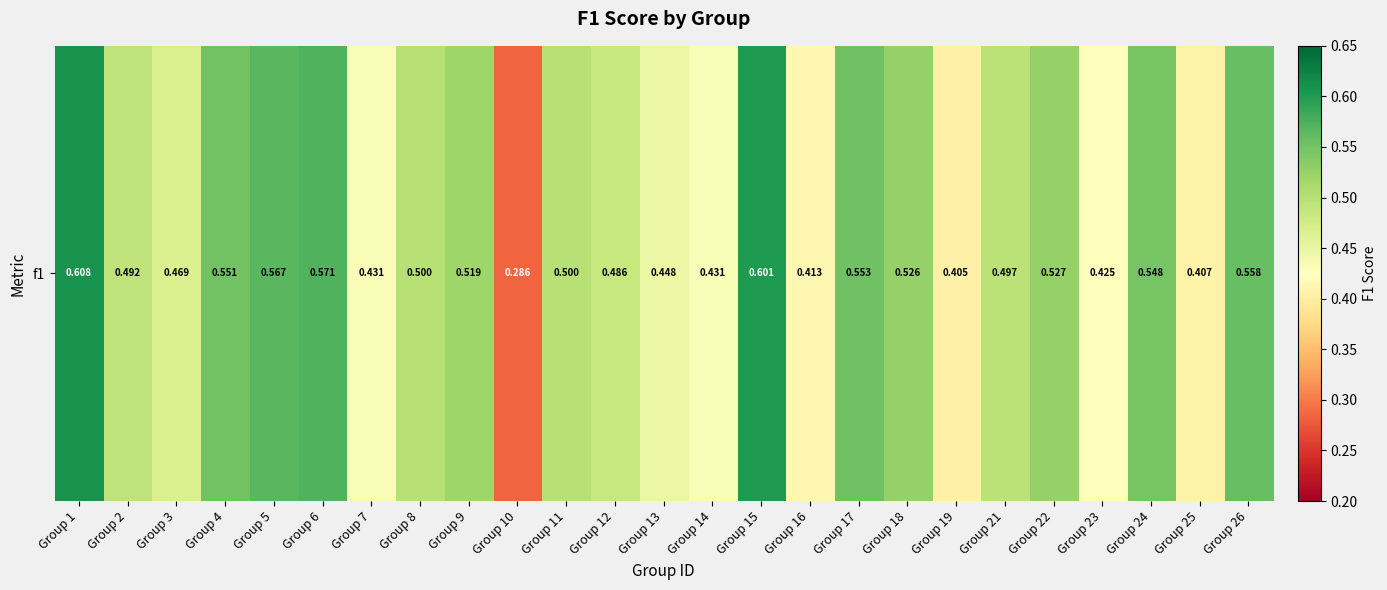

The value at Group 4 is 1.0. True or false?

False